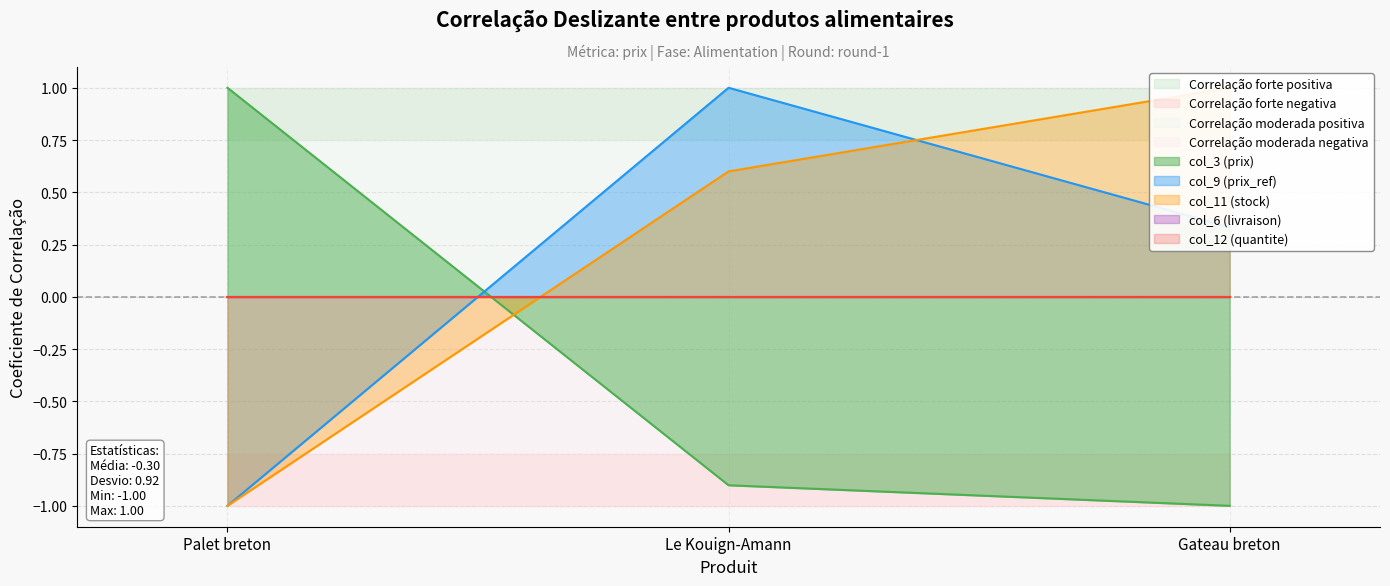

What is the label of the 2nd point from the left?

Le Kouign-Amann